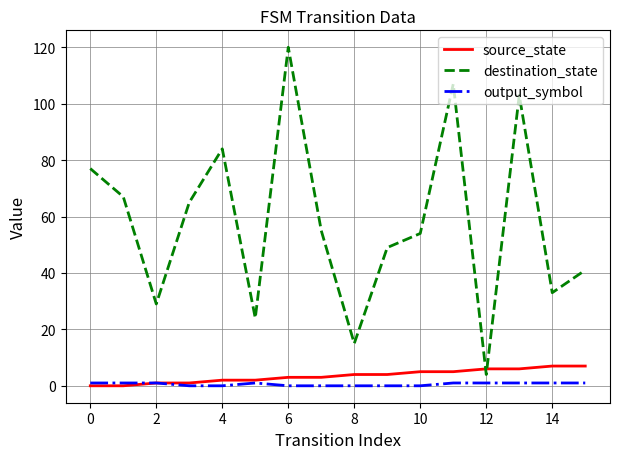

Which series has the widest spread of values?

destination_state